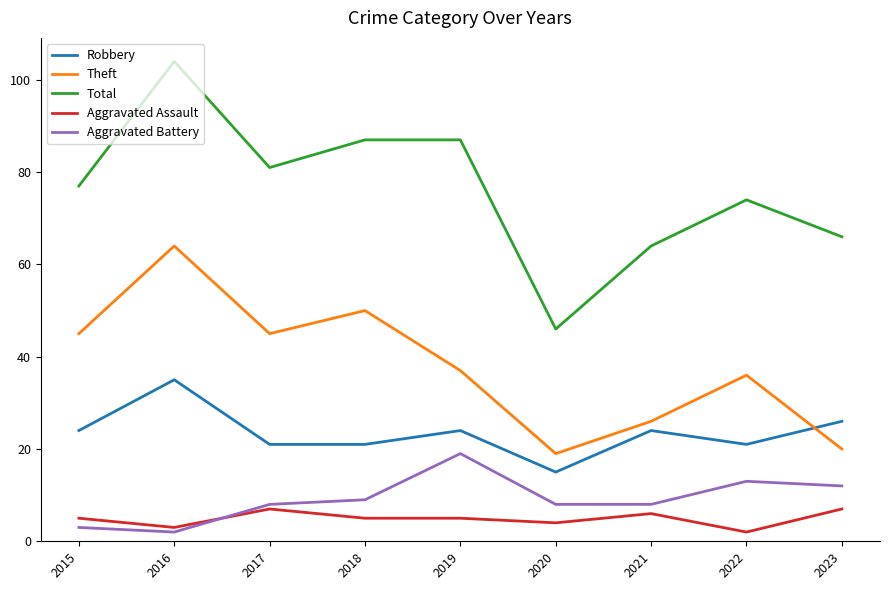

What is the difference between the maximum and second lowest values in the Aggravated Battery series?

16